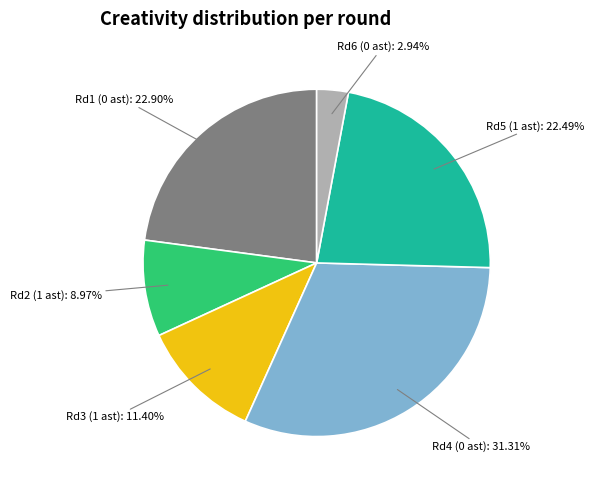

Count the number of slices in the pie.

6